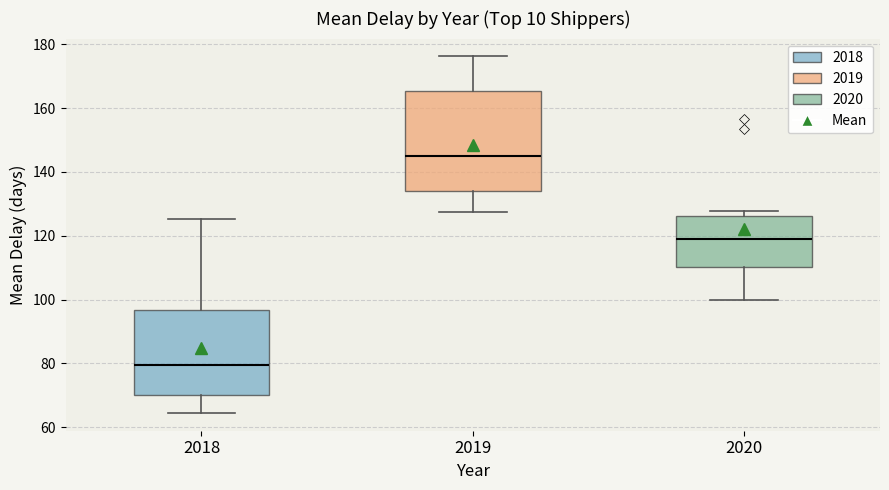

Reading left to right, transcribe this box plot: for each box, give where its median line is, the range the box spans, and where its two whiskers end, as read against the y-axis. The values are not printed on the chart, so give them approximately, as read against the axis.

2018: median 80, box 70 to 96, whiskers 64 to 126
2019: median 144, box 134 to 166, whiskers 128 to 176
2020: median 120, box 110 to 126, whiskers 100 to 128